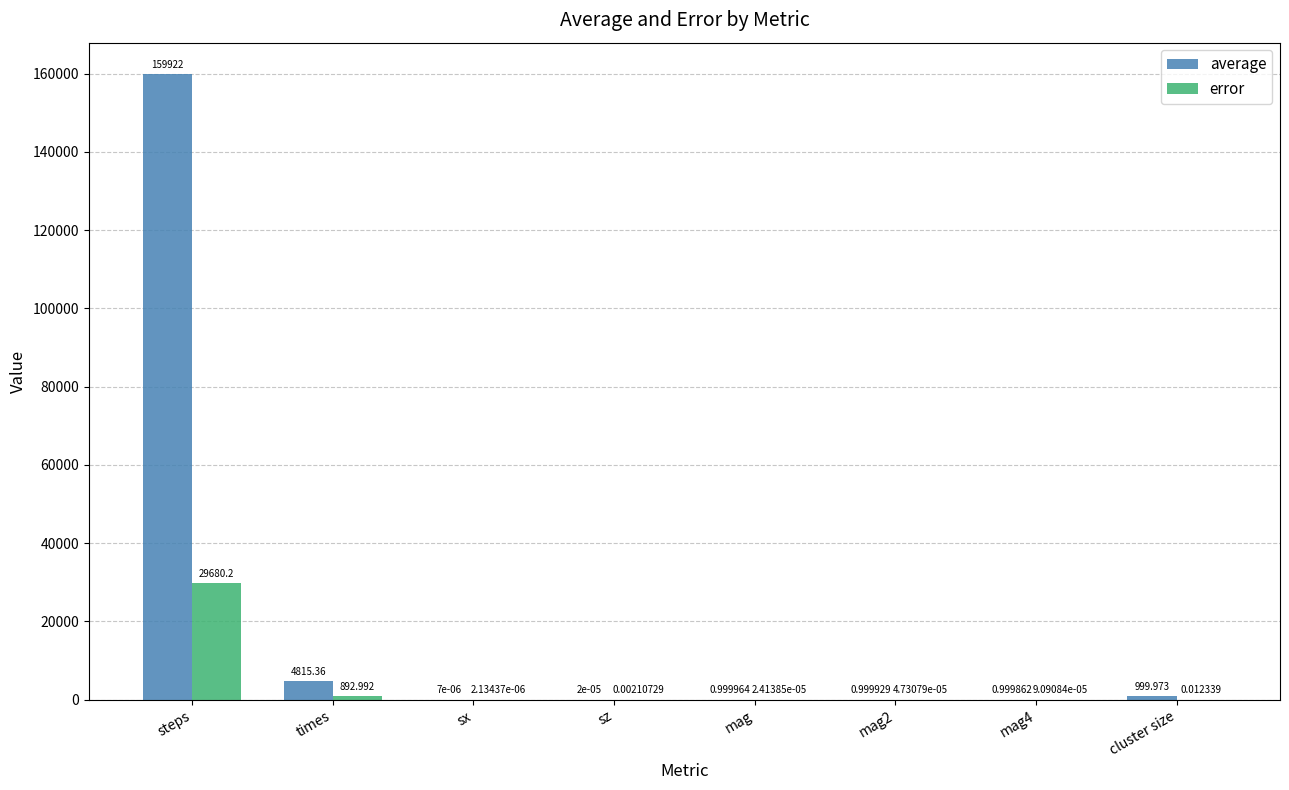

How many groups of bars are there?

8